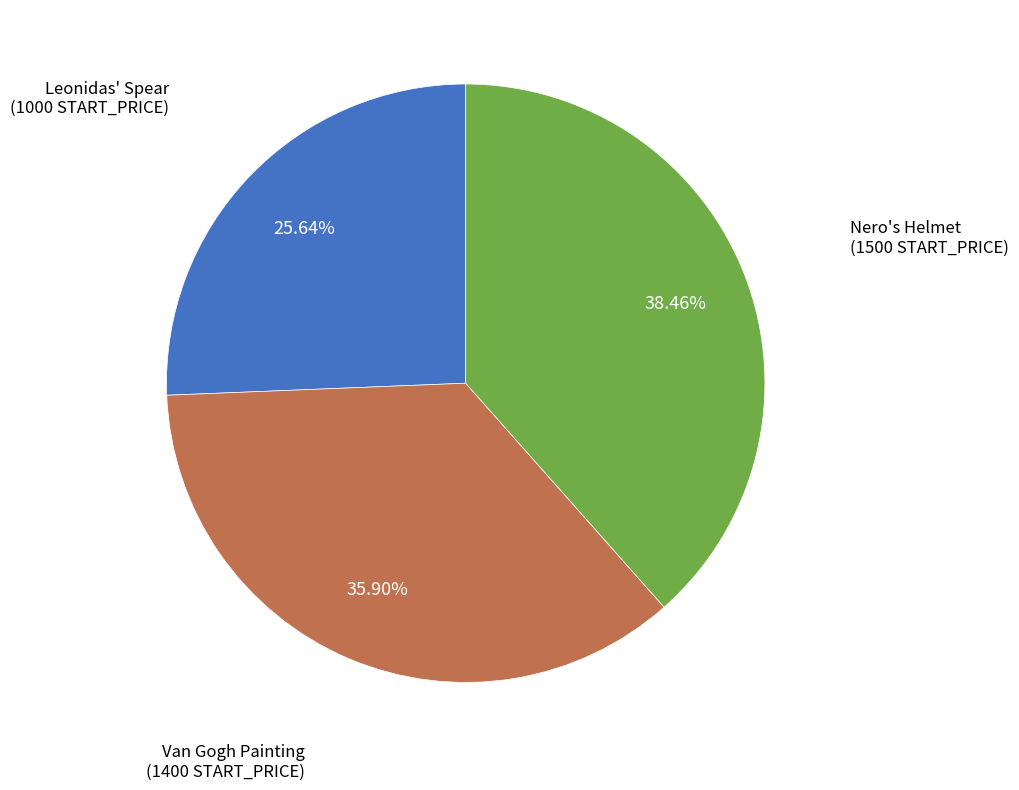

Approximately how many times larger is the value at Nero's Helmet compared to Van Gogh Painting?

1.1